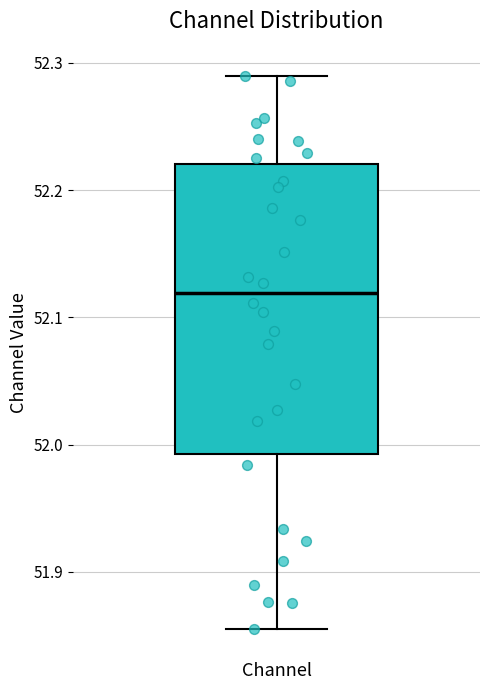

Transcribe this box plot: give where the median line is, the range the box spans, and where the two whiskers end, as read against the y-axis. The values are not printed on the chart, so give them approximately, as read against the axis.

median 52.12, box 51.99 to 52.22, whiskers 51.85 to 52.29